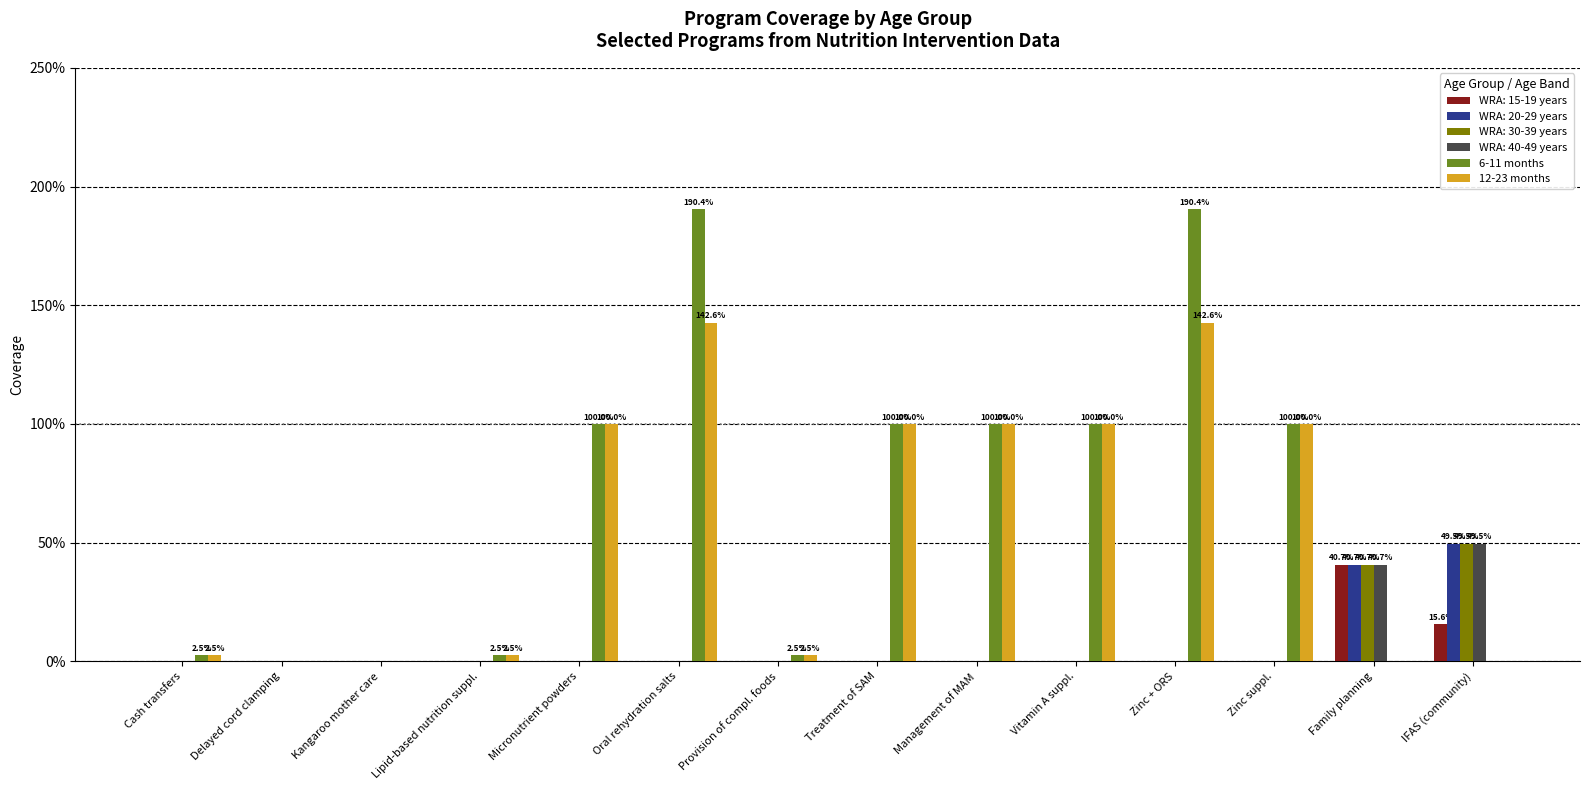

Which series has the largest total across all categories?

6-11 months